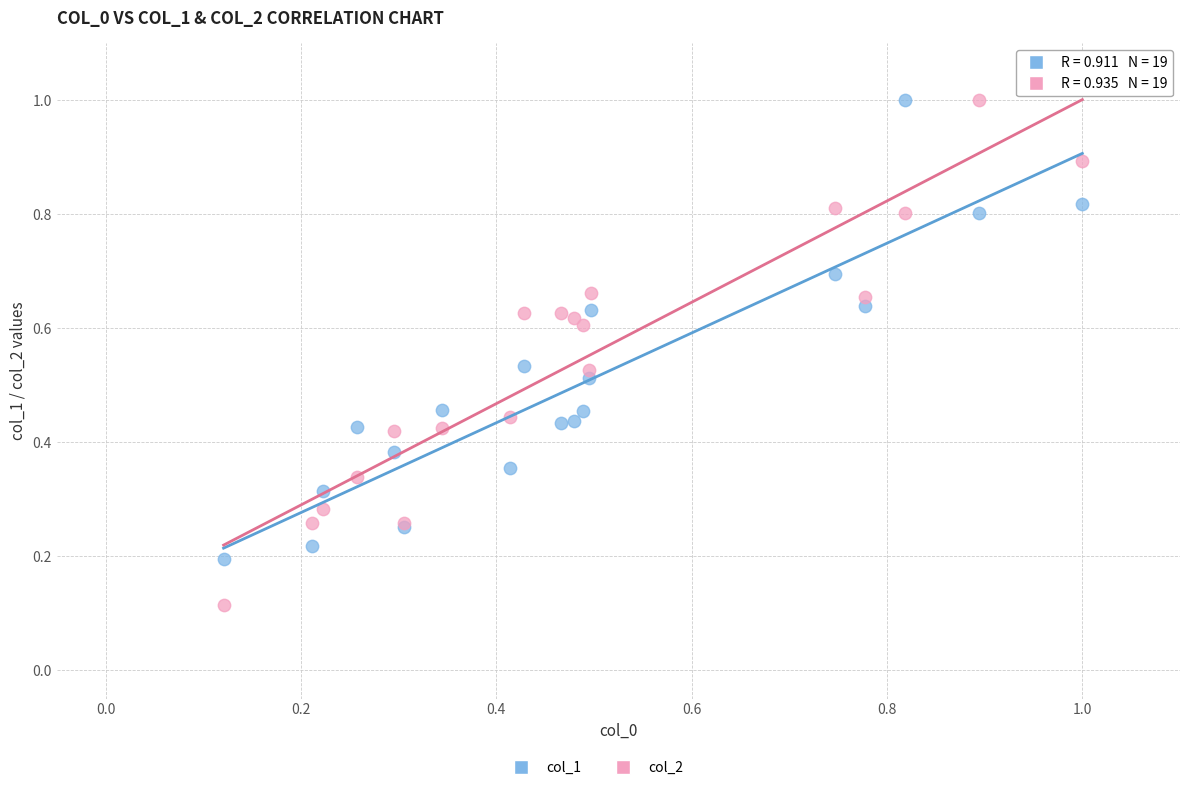

Which series has the largest Y range (max minus min)?

col_2